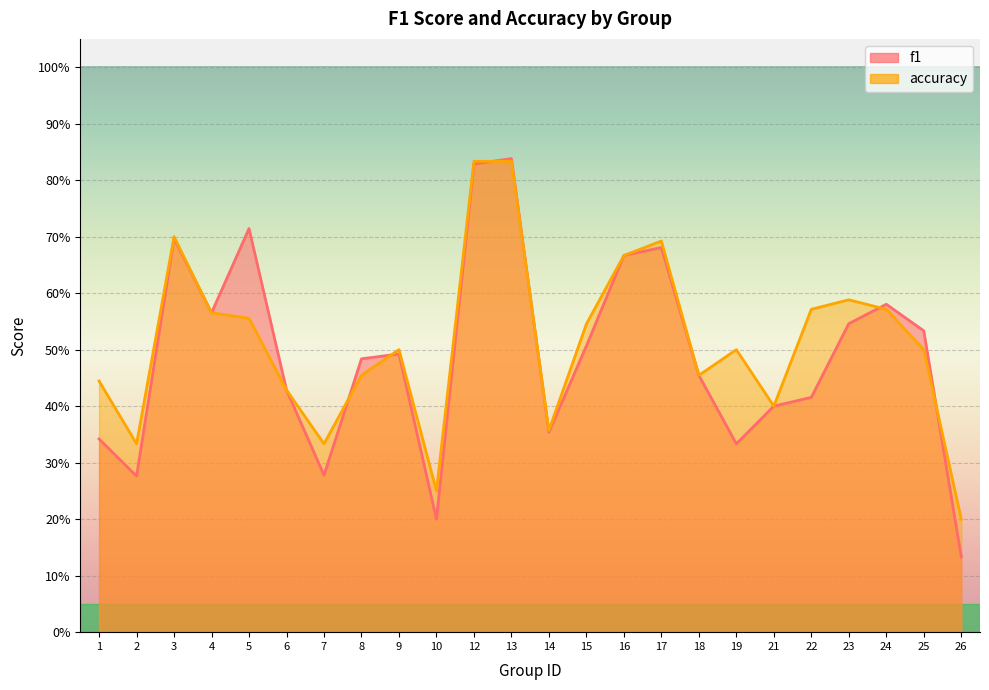

The value of f1 at 1 is 0.5. True or false?

False